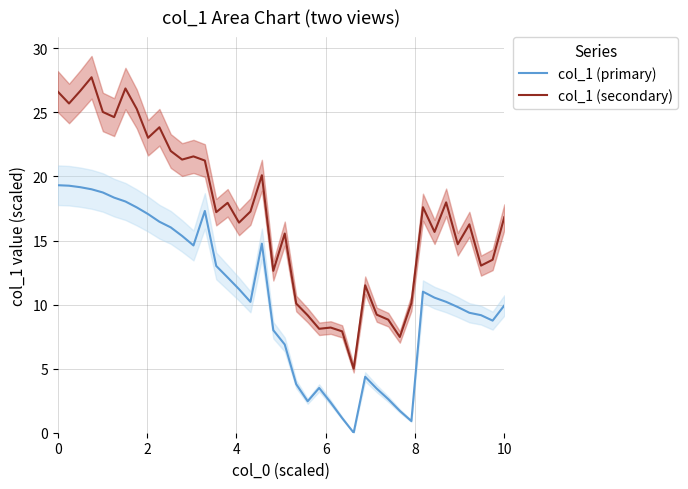

Rank the series by their average value, from highest to lowest.

col_1 (secondary), col_1 (primary)